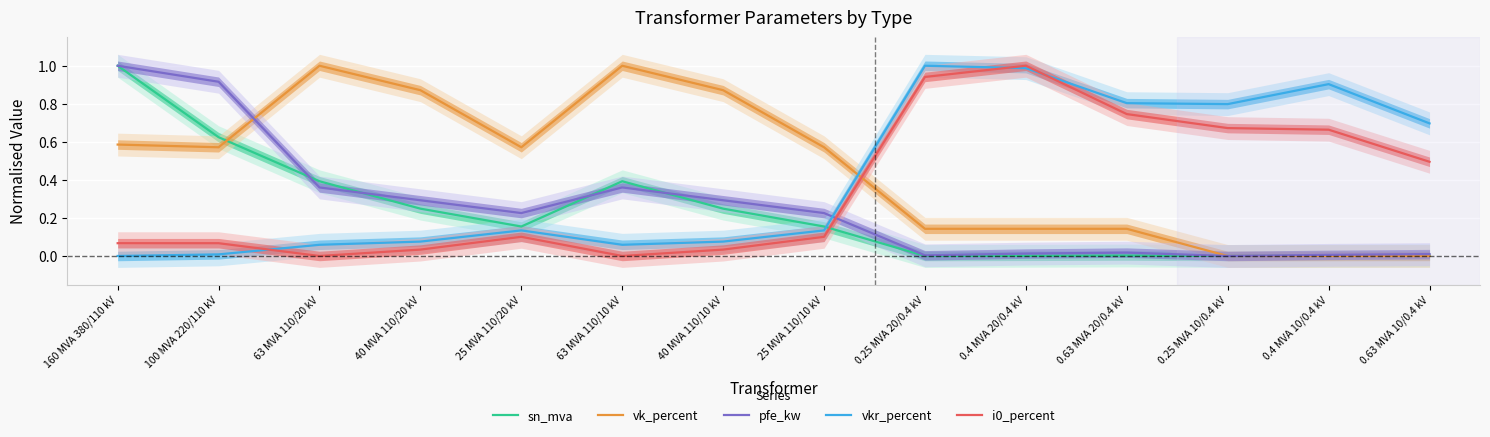

What are all the series names shown in the legend?

sn_mva, vk_percent, pfe_kw, vkr_percent, i0_percent